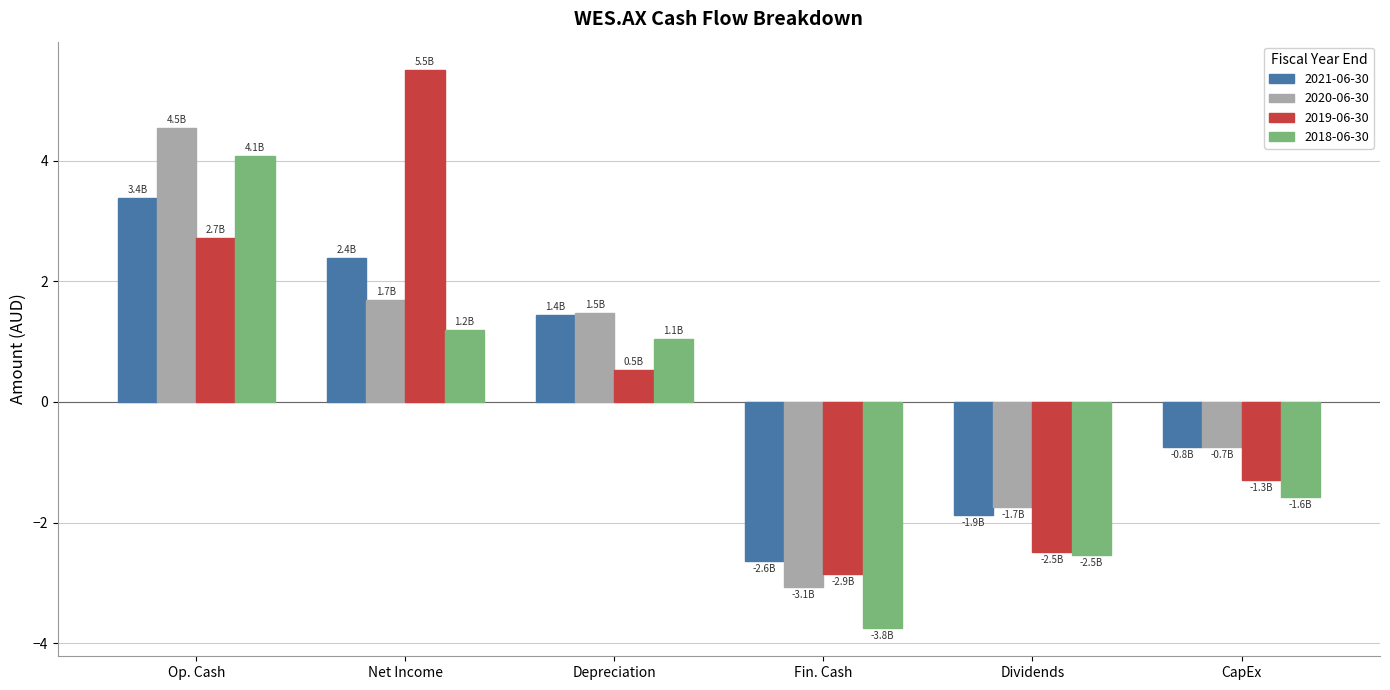

How many values in 2020-06-30 are below zero?

3